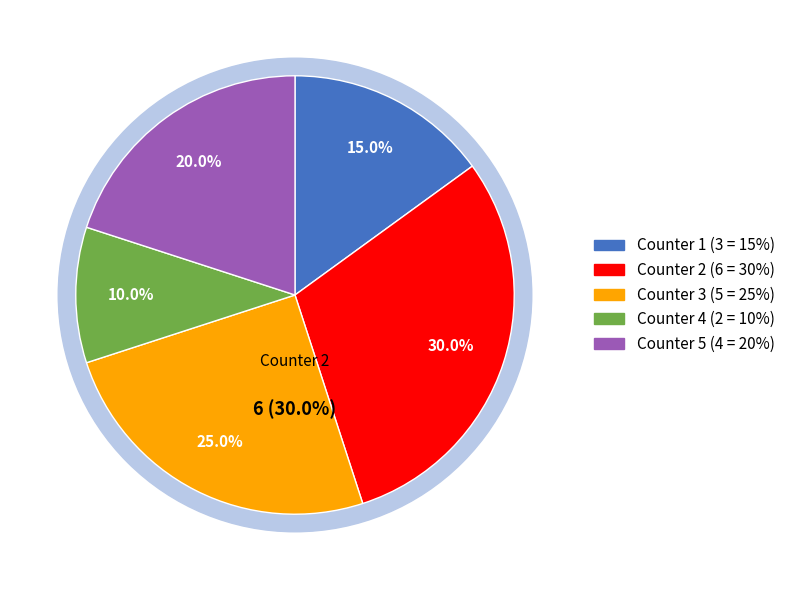

Which category has the biggest portion of the pie?

Counter 2